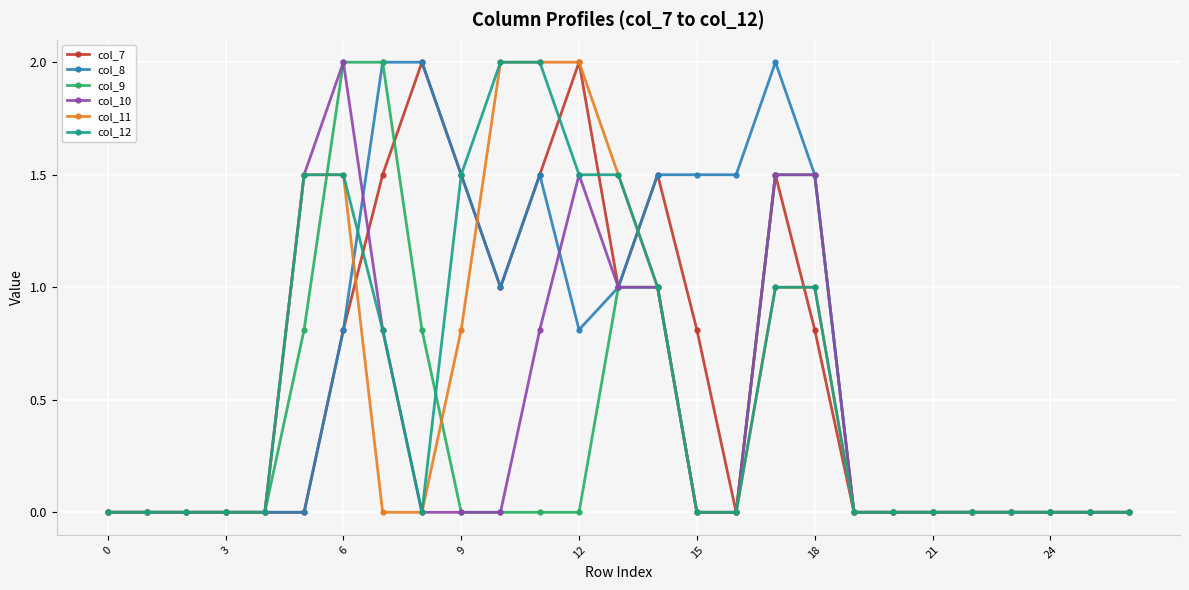

What is the highest value of the col_9 series?

2.0